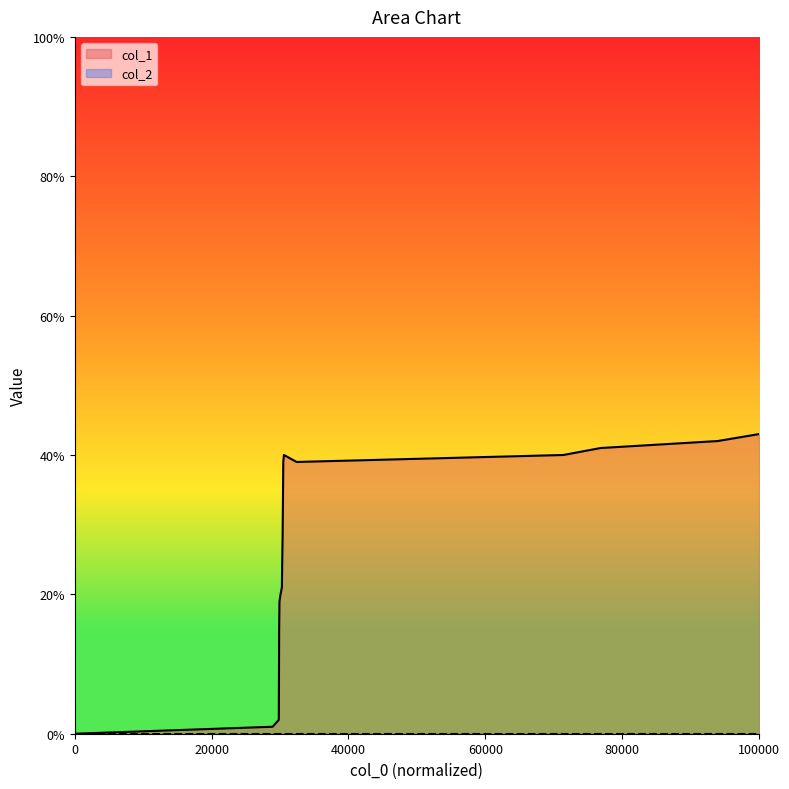

Which series has the widest spread of values?

col_1